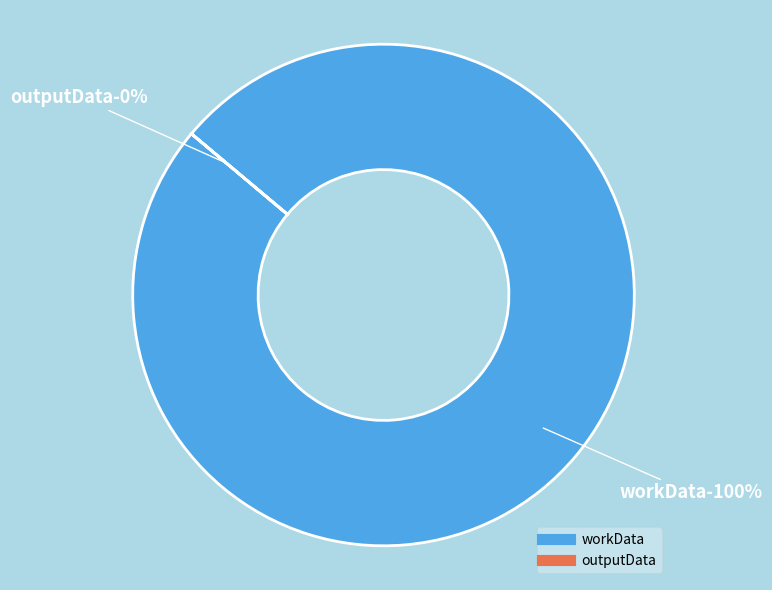

Which category has the smallest portion of the pie?

outputData